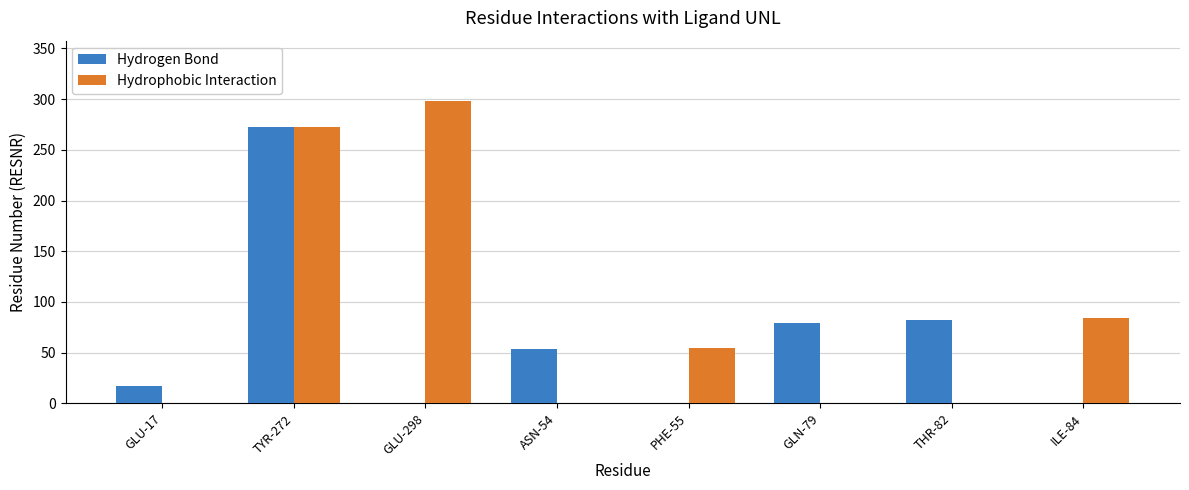

Is the value of Hydrophobic Interaction at THR-82 greater than the value of Hydrogen Bond at ASN-54?

No